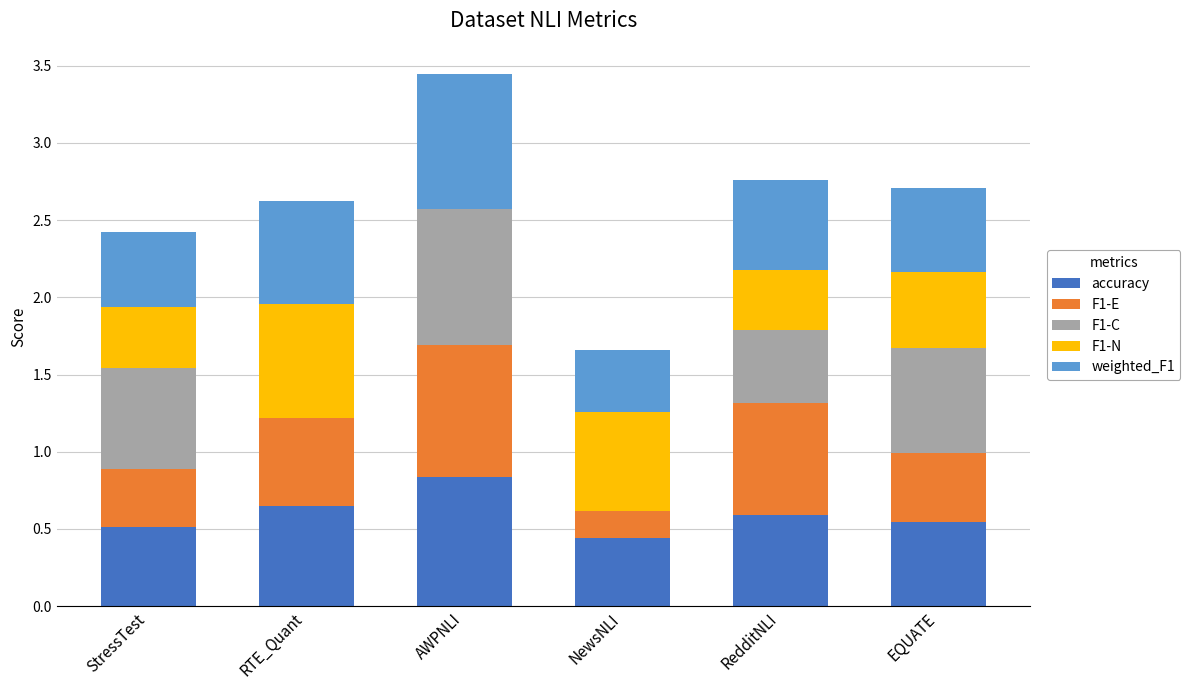

At which category is the sum across all series the highest?

AWPNLI